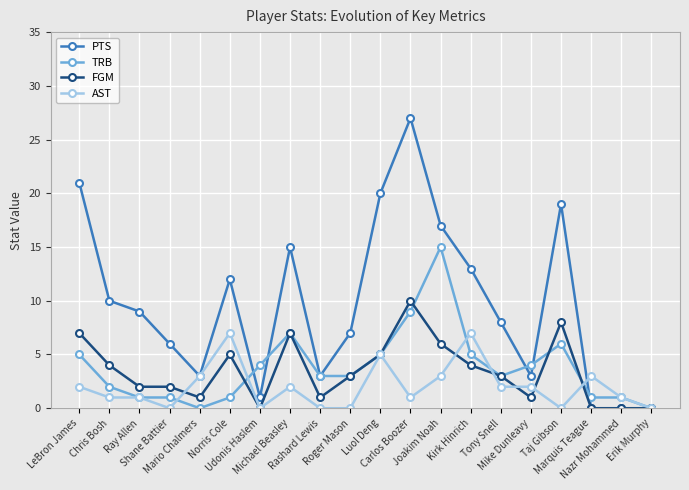

Reading left to right, transcribe all the data shown in this chart.

PTS: LeBron James=21	Chris Bosh=10	Ray Allen=9	Shane Battier=6	Mario Chalmers=3	Norris Cole=12	Udonis Haslem=1	Michael Beasley=15	Rashard Lewis=3	Roger Mason=7	Luol Deng=20	Carlos Boozer=27	Joakim Noah=17	Kirk Hinrich=13	Tony Snell=8	Mike Dunleavy=3	Taj Gibson=19	Marquis Teague=0	Nazr Mohammed=0	Erik Murphy=0
TRB: LeBron James=5	Chris Bosh=2	Ray Allen=1	Shane Battier=1	Mario Chalmers=0	Norris Cole=1	Udonis Haslem=4	Michael Beasley=7	Rashard Lewis=3	Roger Mason=3	Luol Deng=5	Carlos Boozer=9	Joakim Noah=15	Kirk Hinrich=5	Tony Snell=3	Mike Dunleavy=4	Taj Gibson=6	Marquis Teague=1	Nazr Mohammed=1	Erik Murphy=0
FGM: LeBron James=7	Chris Bosh=4	Ray Allen=2	Shane Battier=2	Mario Chalmers=1	Norris Cole=5	Udonis Haslem=0	Michael Beasley=7	Rashard Lewis=1	Roger Mason=3	Luol Deng=5	Carlos Boozer=10	Joakim Noah=6	Kirk Hinrich=4	Tony Snell=3	Mike Dunleavy=1	Taj Gibson=8	Marquis Teague=0	Nazr Mohammed=0	Erik Murphy=0
AST: LeBron James=2	Chris Bosh=1	Ray Allen=1	Shane Battier=0	Mario Chalmers=3	Norris Cole=7	Udonis Haslem=0	Michael Beasley=2	Rashard Lewis=0	Roger Mason=0	Luol Deng=5	Carlos Boozer=1	Joakim Noah=3	Kirk Hinrich=7	Tony Snell=2	Mike Dunleavy=2	Taj Gibson=0	Marquis Teague=3	Nazr Mohammed=1	Erik Murphy=0